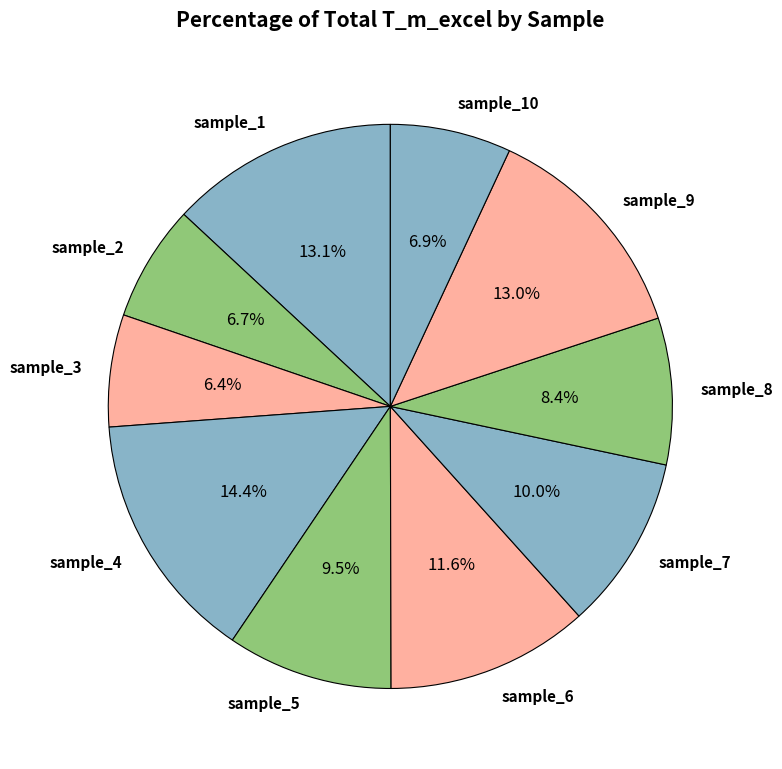

To the nearest percent, what portion does sample_8 represent?

8%